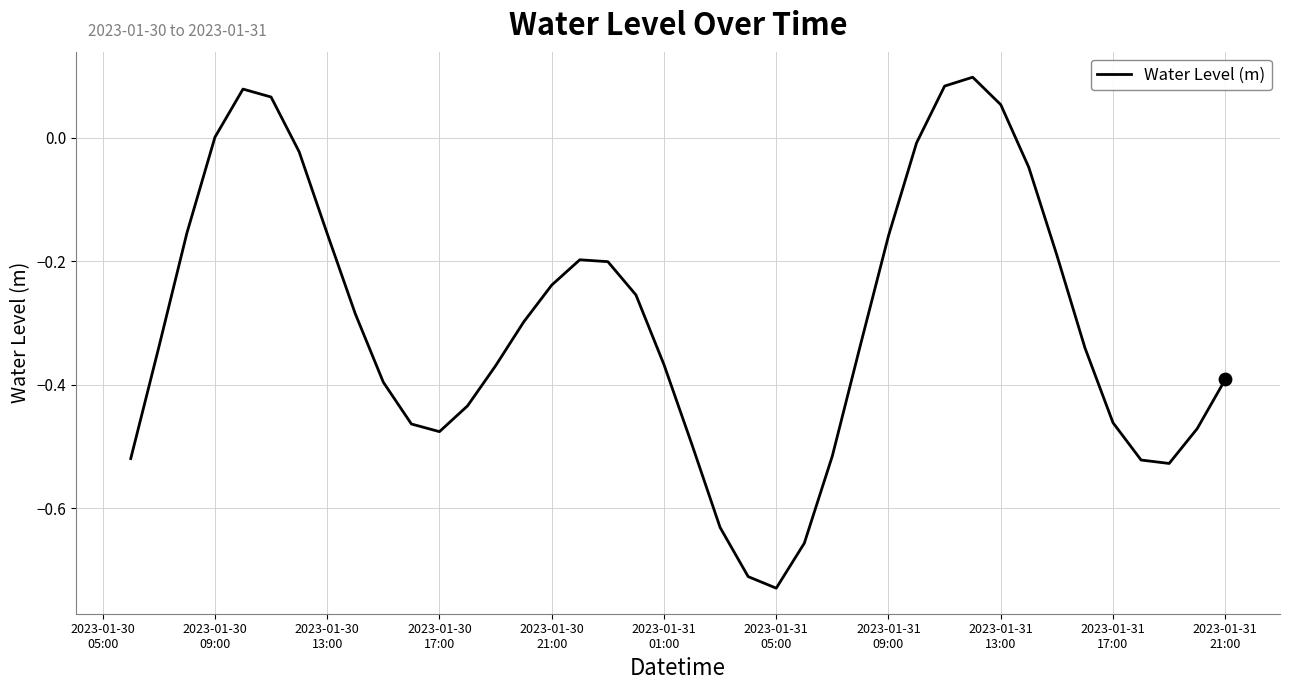

What is the difference between the maximum and minimum values?

0.8